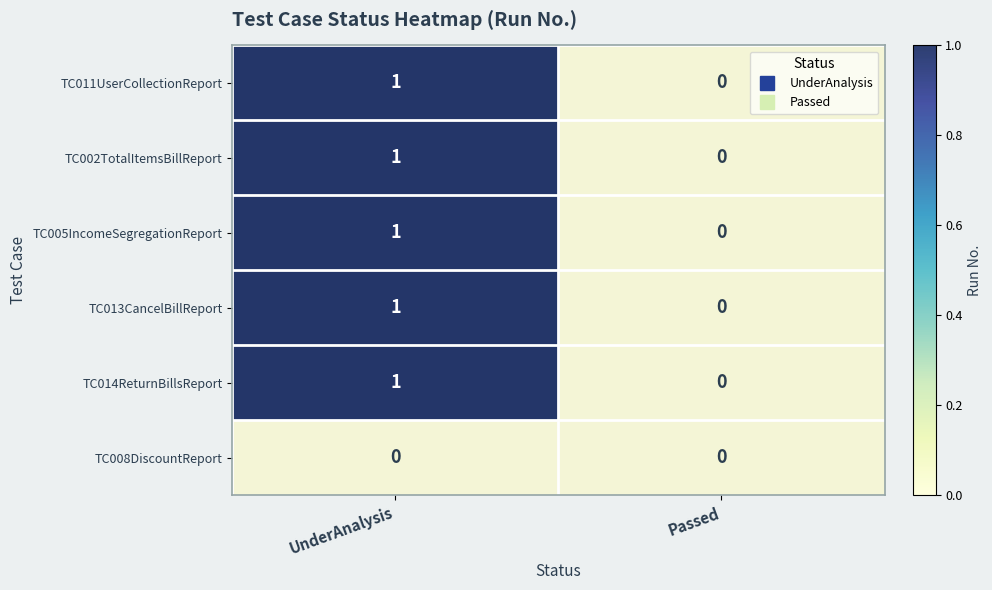

The TC008DiscountReport series shows 0 at Passed. True or false?

True